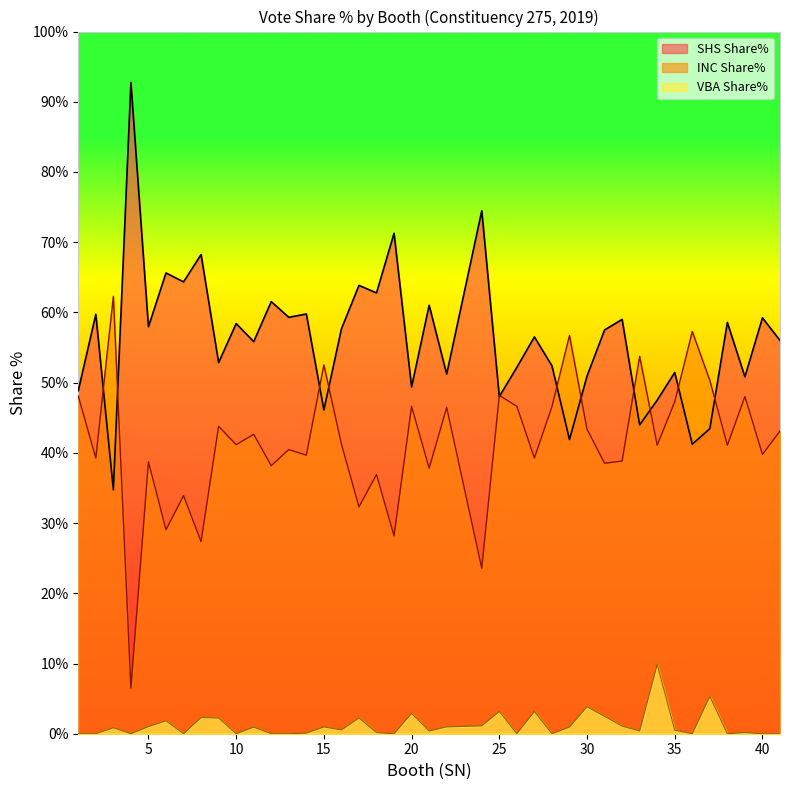

Which series has the largest range (max minus min)?

SHS Share%